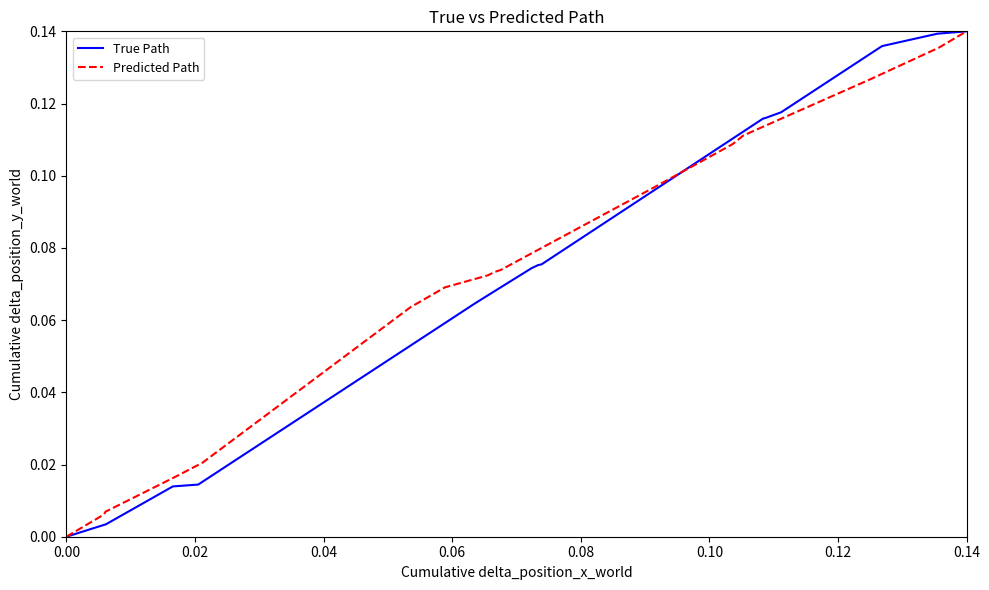

Which series has the largest range (max minus min)?

True Path